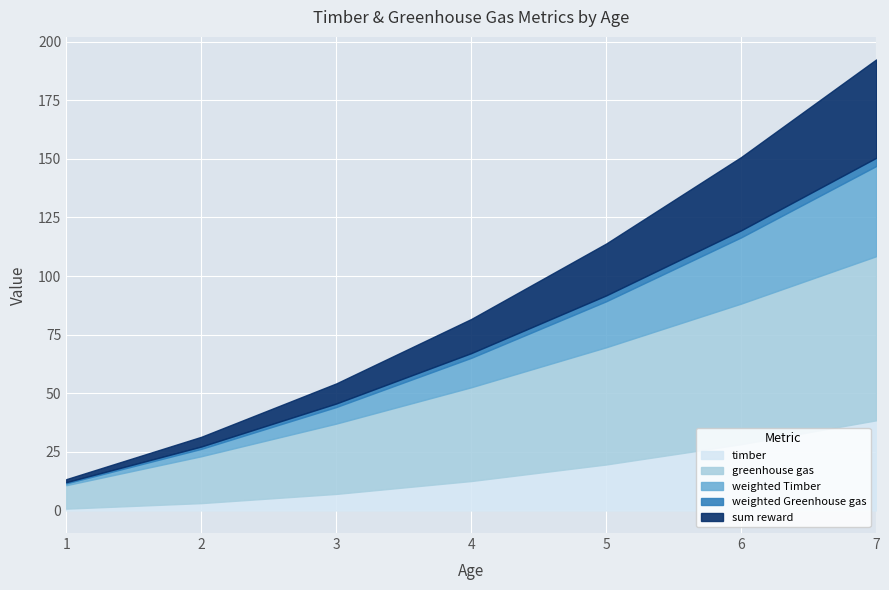

List the labels in order of weighted Greenhouse gas value, largest first.

7, 6, 5, 4, 3, 2, 1